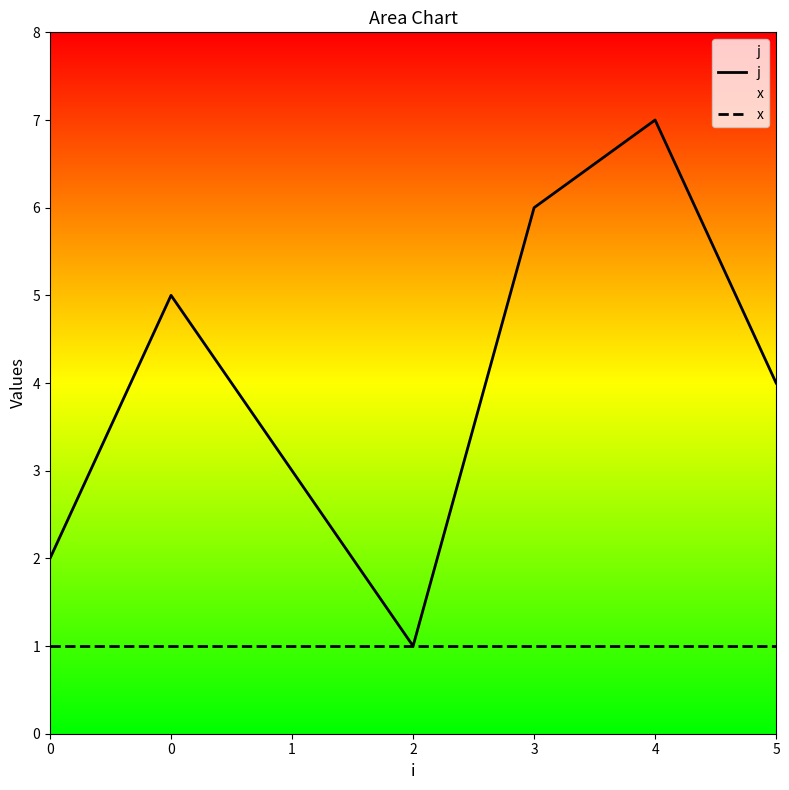

Between 3 and 0, which is larger?

3